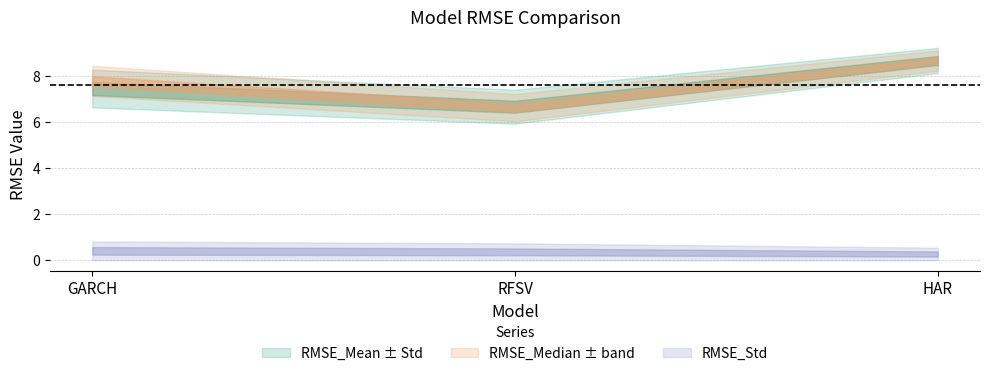

Reading left to right, extract all data points from this chart.

RMSE_Mean: 7.5	6.7	8.7
RMSE_Std: 0.8	0.7	0.5
RMSE_Median: 7.8	6.6	8.7